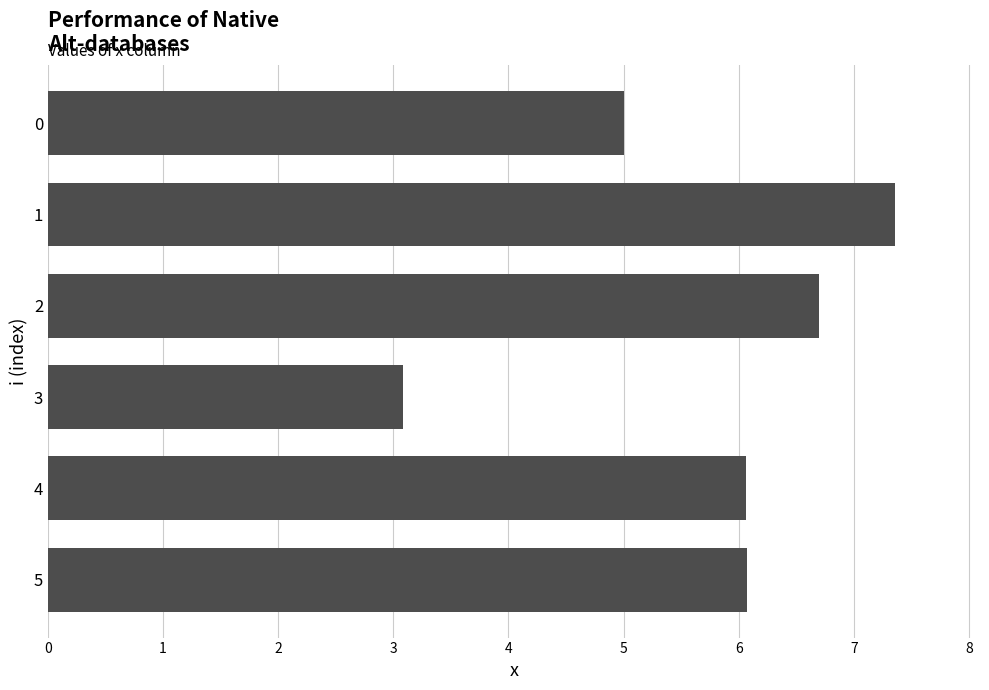

What is the minimum value shown in the chart?

3.1